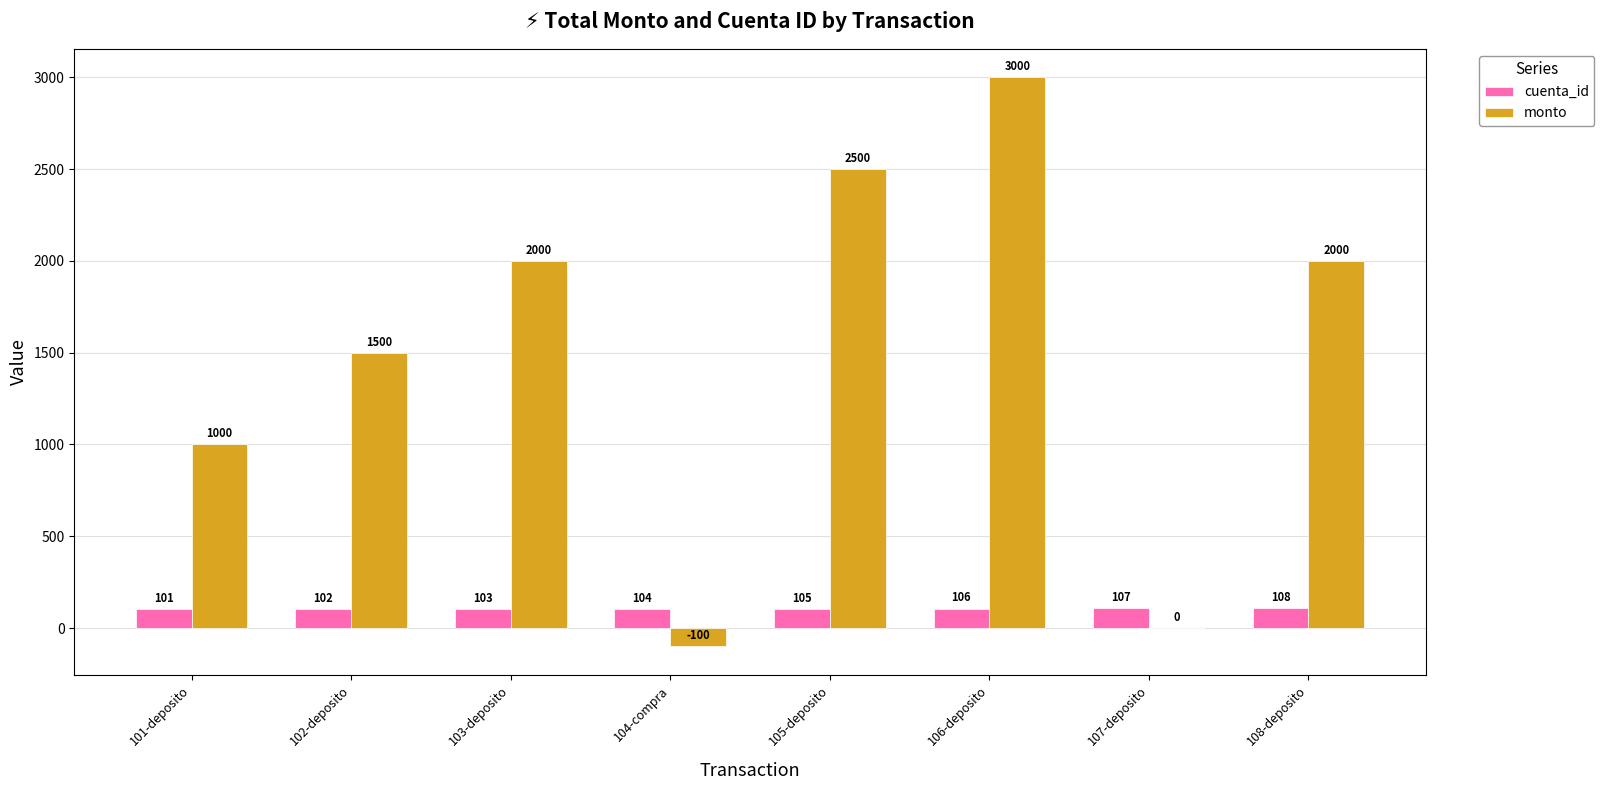

How many cuenta_id values are between 103 and 107?

5